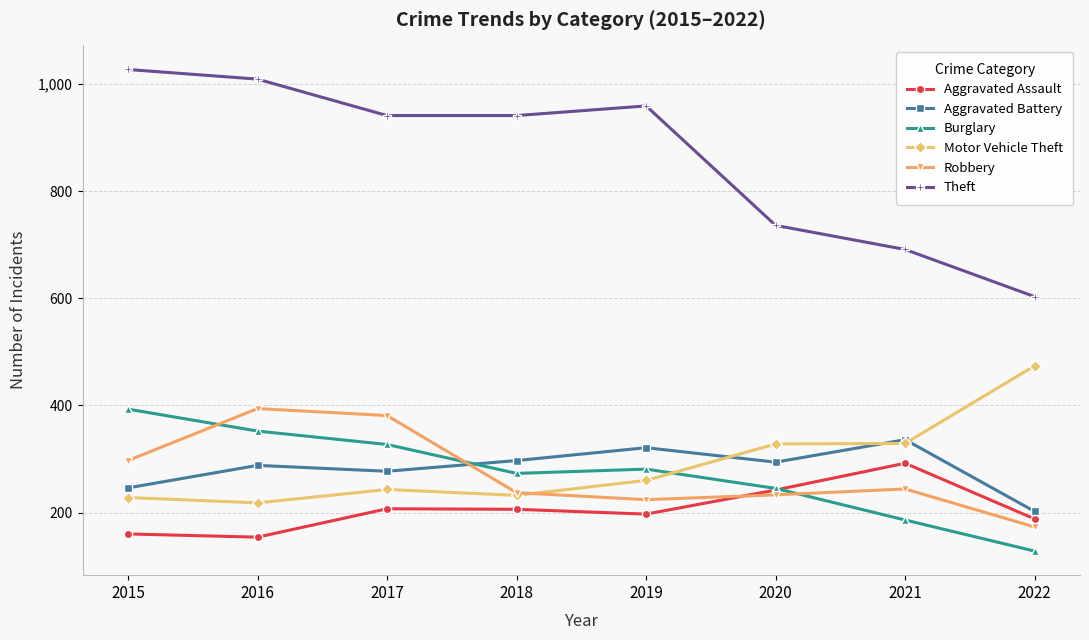

Which series changed the most between 2017 and 2018?

Robbery